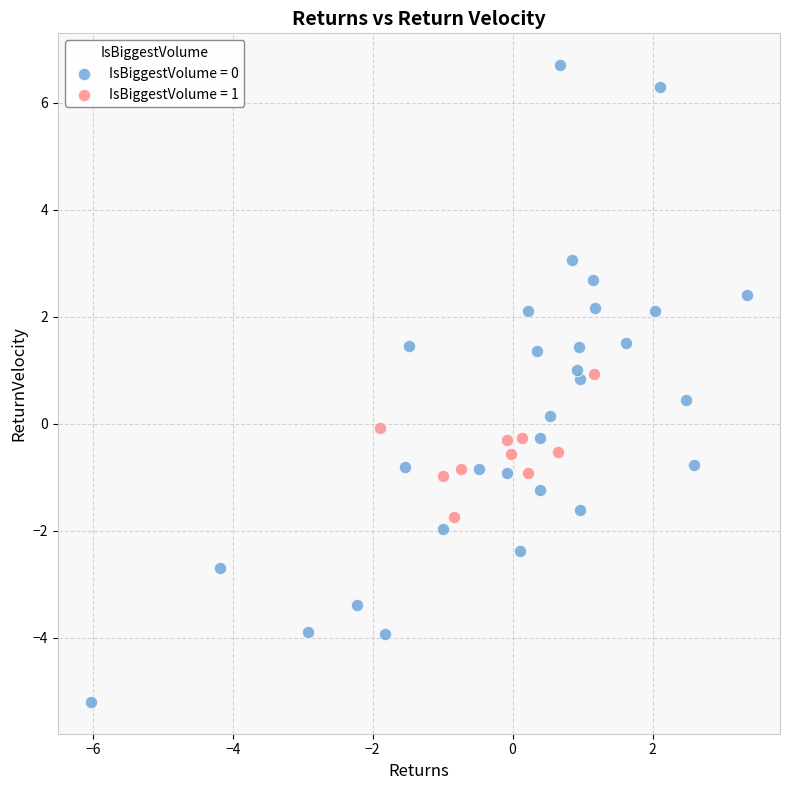

Which series has the largest Y range (max minus min)?

IsBiggestVolume = 0